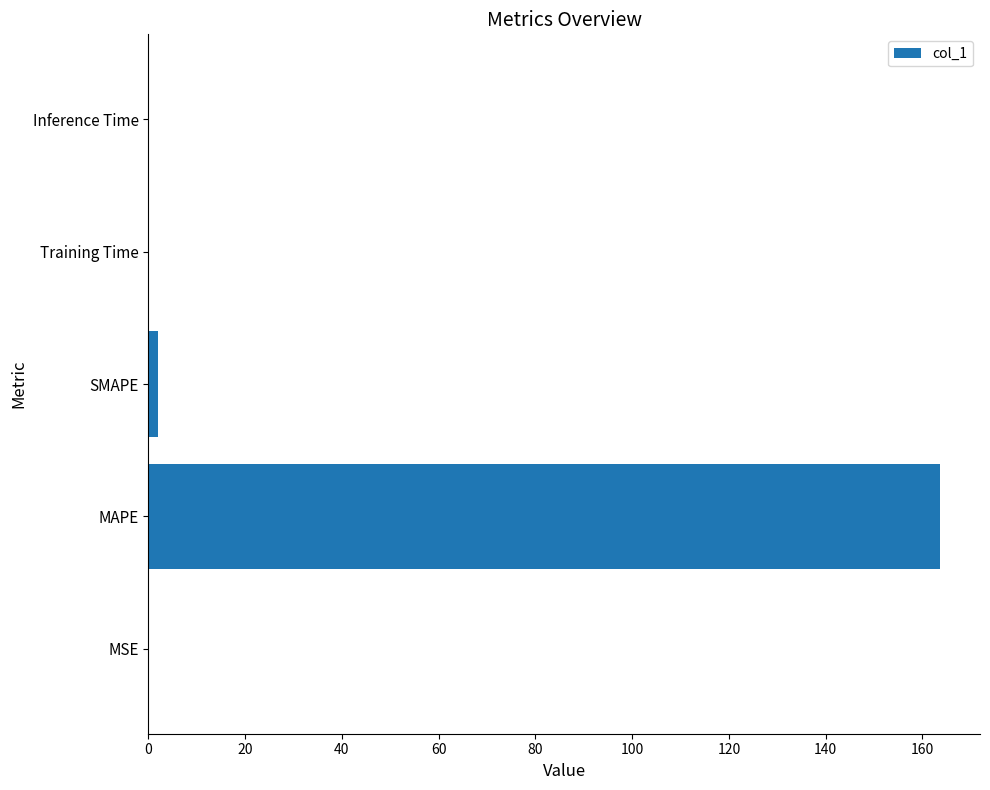

The value at Inference Time is 0.0. True or false?

True